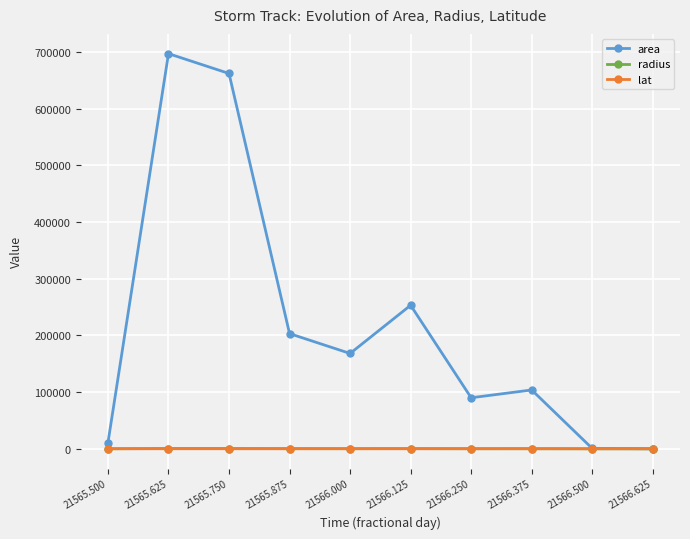

True or false: area has a value of 128383.7 at 21565.875.

False